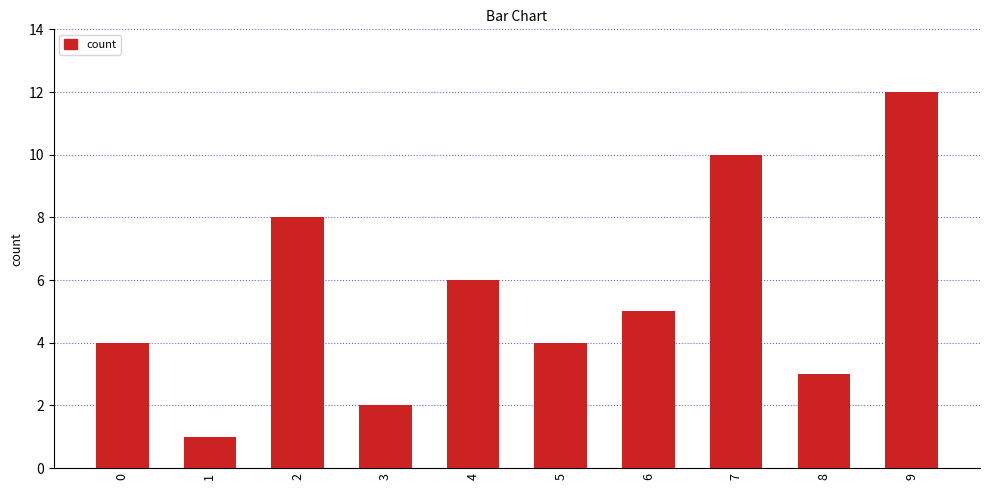

Reading left to right, what are all the values shown in this chart?

4	1	8	2	6	4	5	10	3	12